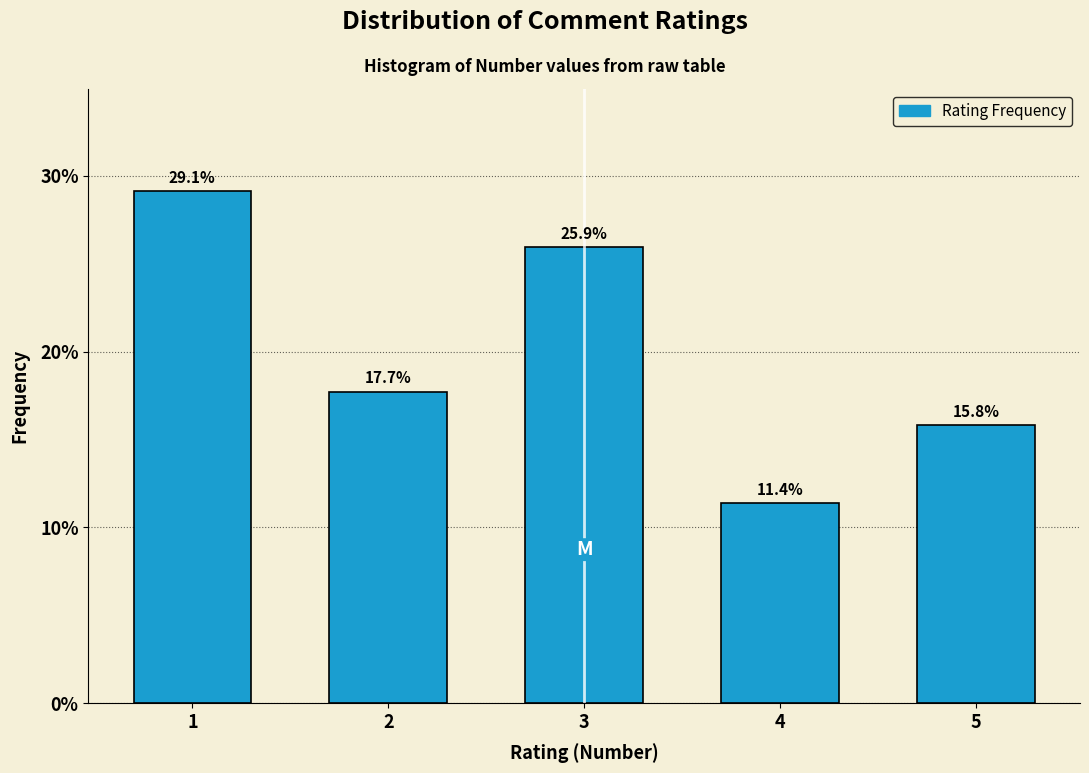

Reading left to right, what are all the values shown in this chart?

29.1	17.7	25.9	11.4	15.8